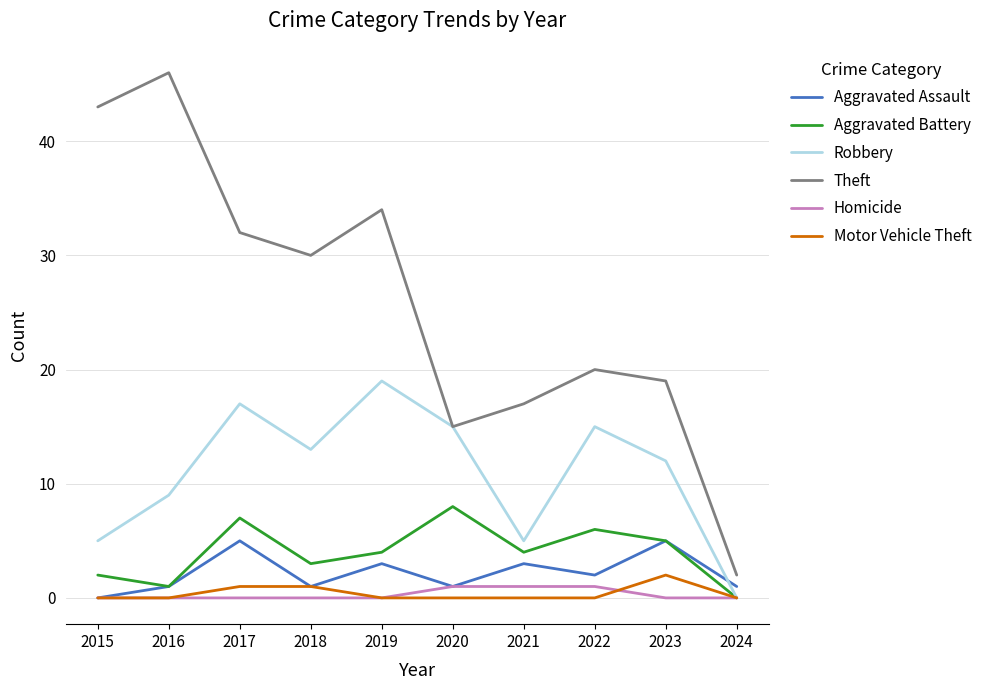

True or false: Homicide and Theft intersect in this chart.

False